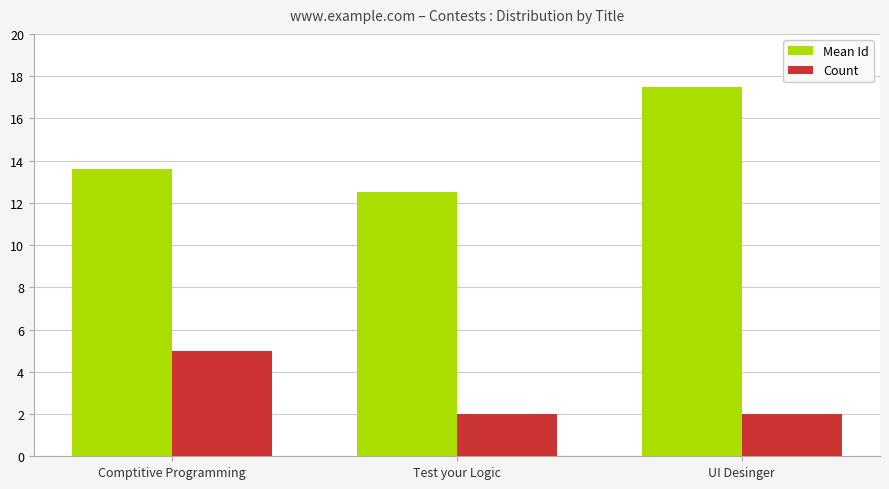

What is the approximate value of Count at UI Desinger?

2.0